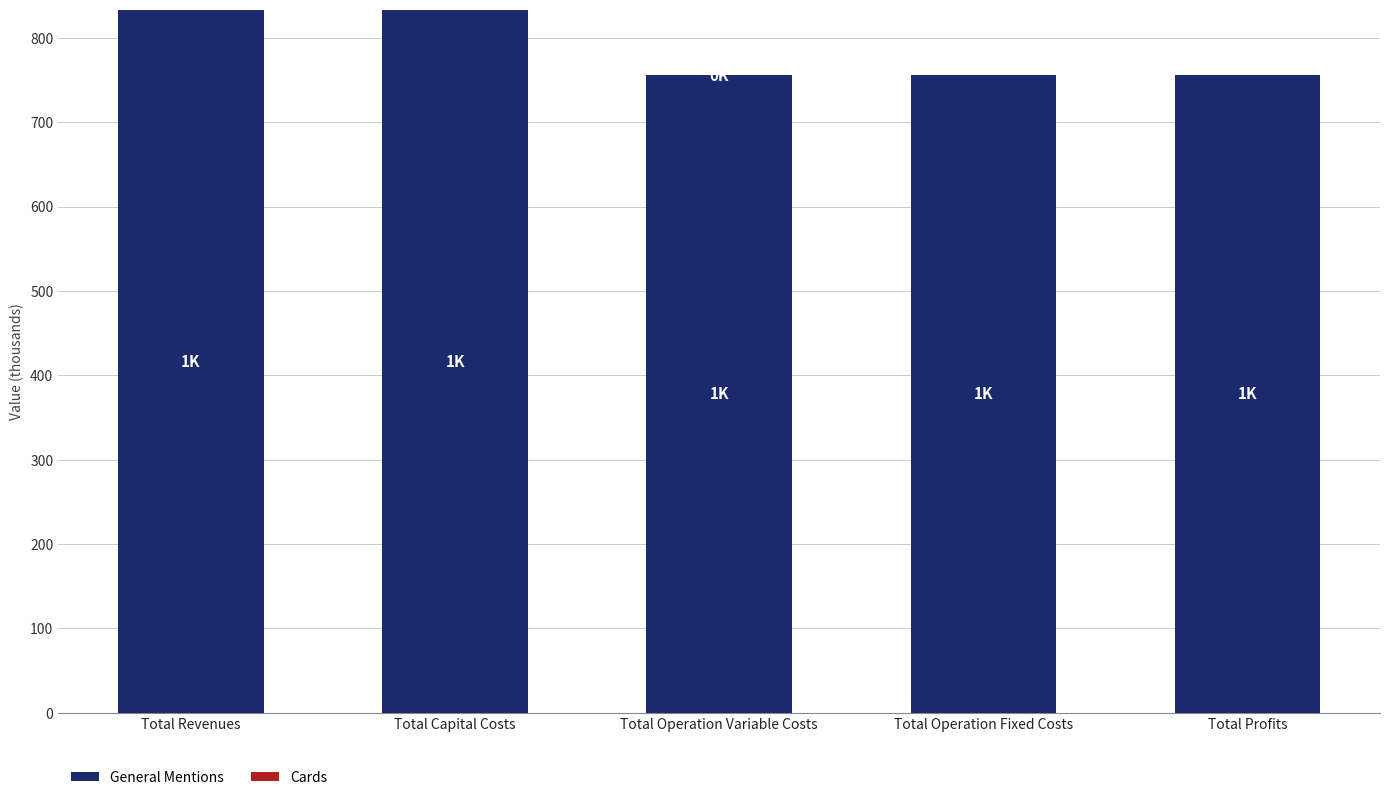

What is the sum of the General Mentions values at Total Revenues and Total Operation Fixed Costs?

1589.1